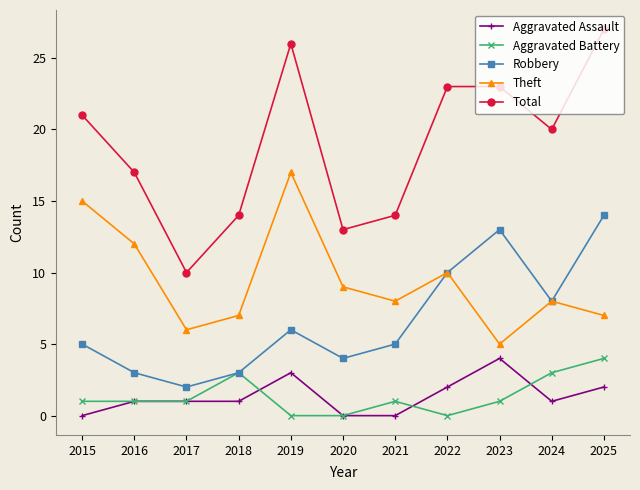

Which label corresponds to the largest value in the chart?

2025